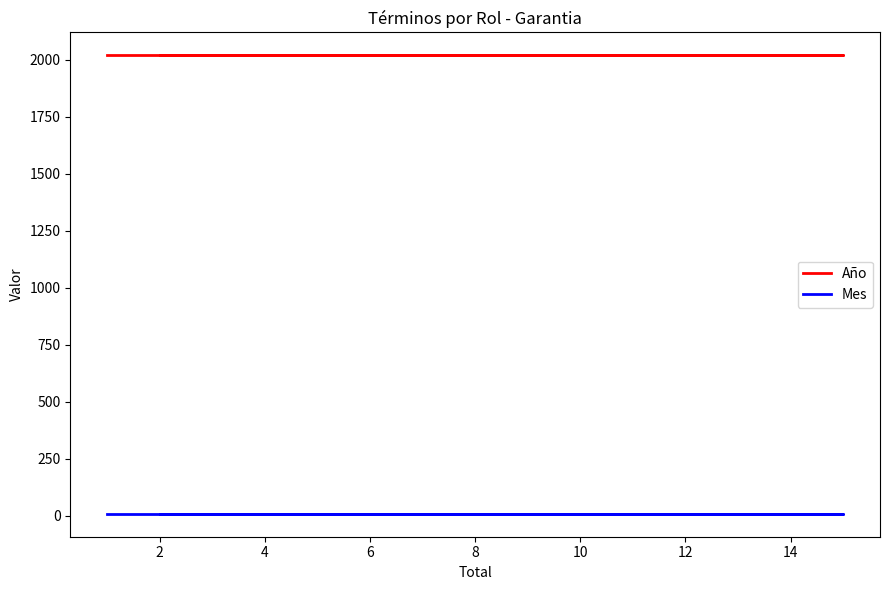

True or false: Mes and Año cross at least once.

False